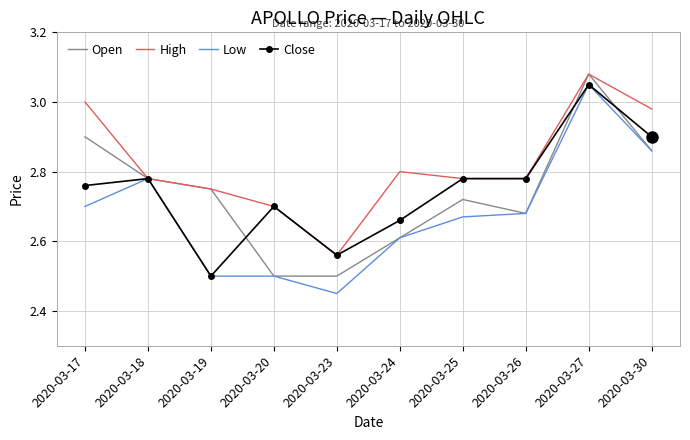

Between 2020-03-17 and 2020-03-18, which series saw the biggest shift?

High